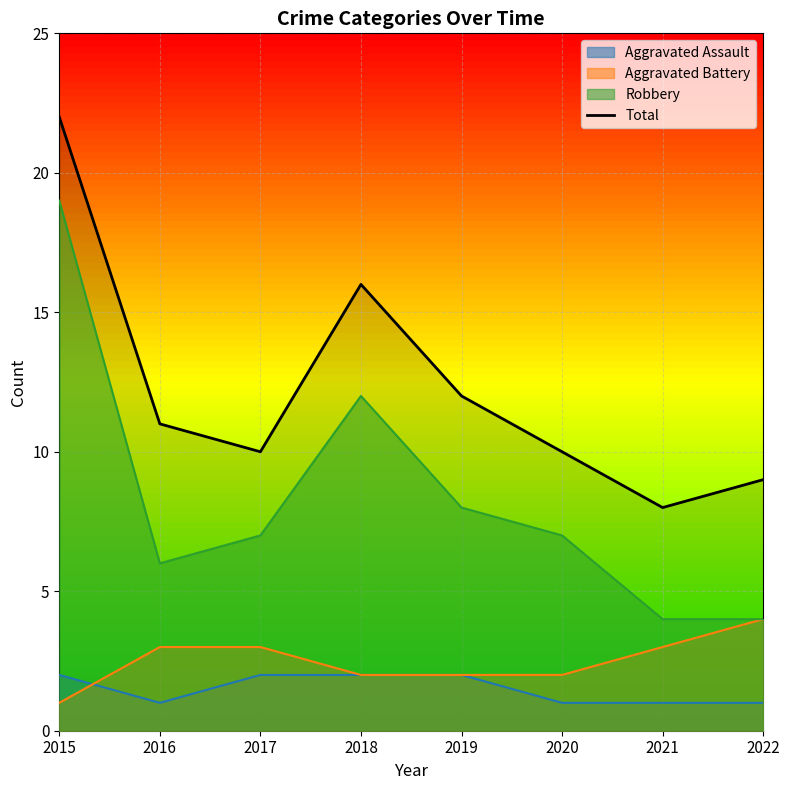

How many points are higher than both their immediate neighbors (excluding endpoints)?

1